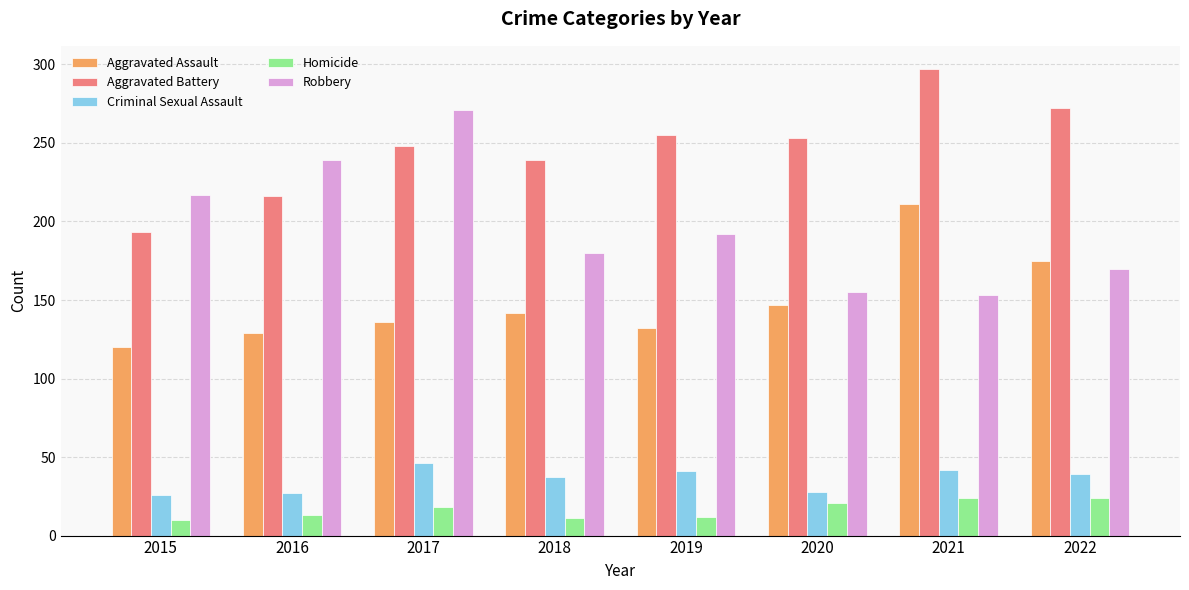

Which category has the lowest value in the Aggravated Assault series?

2015